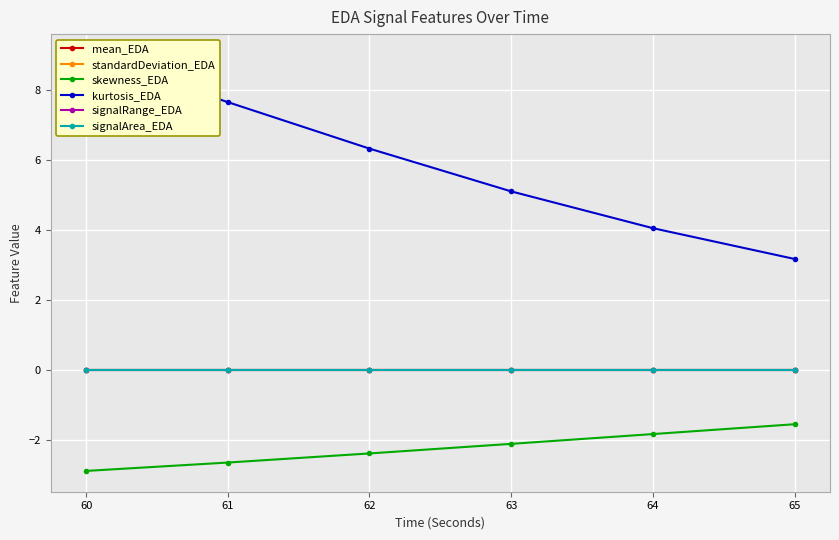

True or false: standardDeviation_EDA and signalArea_EDA cross at least once.

False